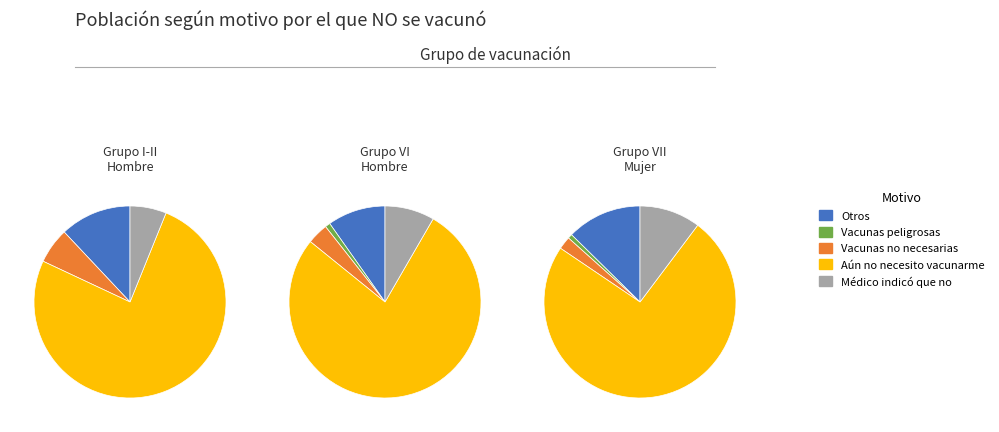

Which series has the widest spread of values?

Creo que aun no tengo necesidad